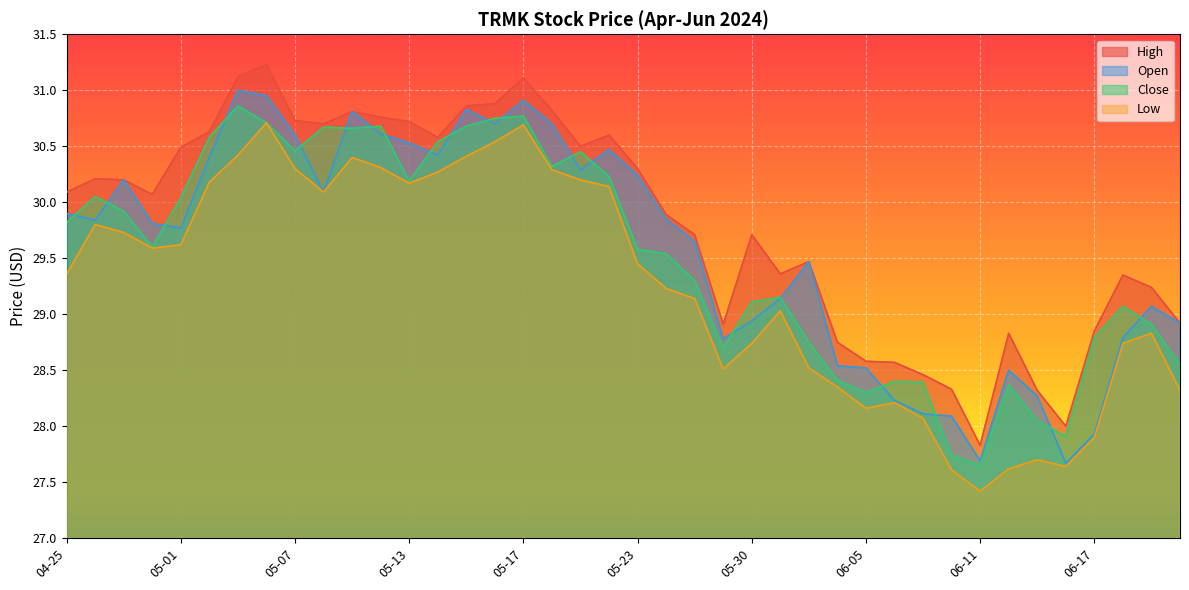

What is the spread (max minus min) of values at 2024-05-21?

0.3